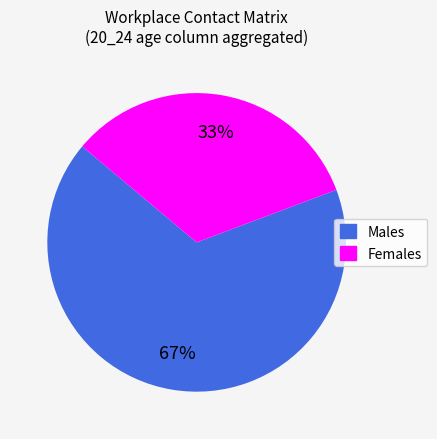

Is there any slice that represents more than half of the pie?

Yes